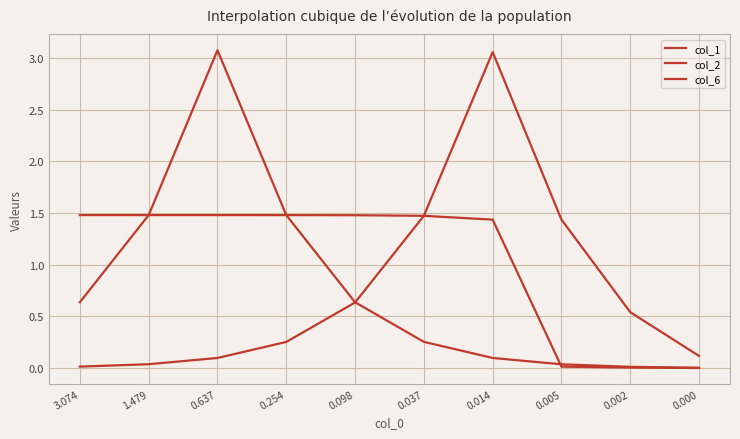

How many lines are shown in the chart?

3